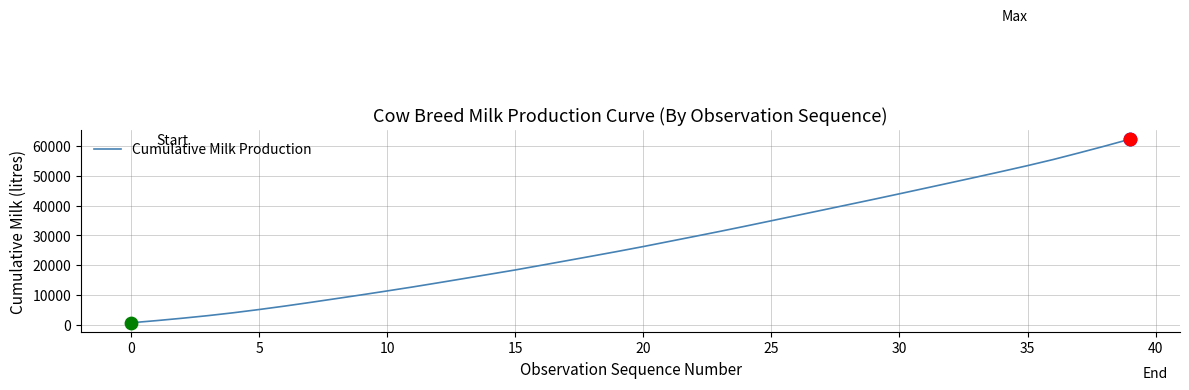

What is the difference between the maximum and minimum values?

61765